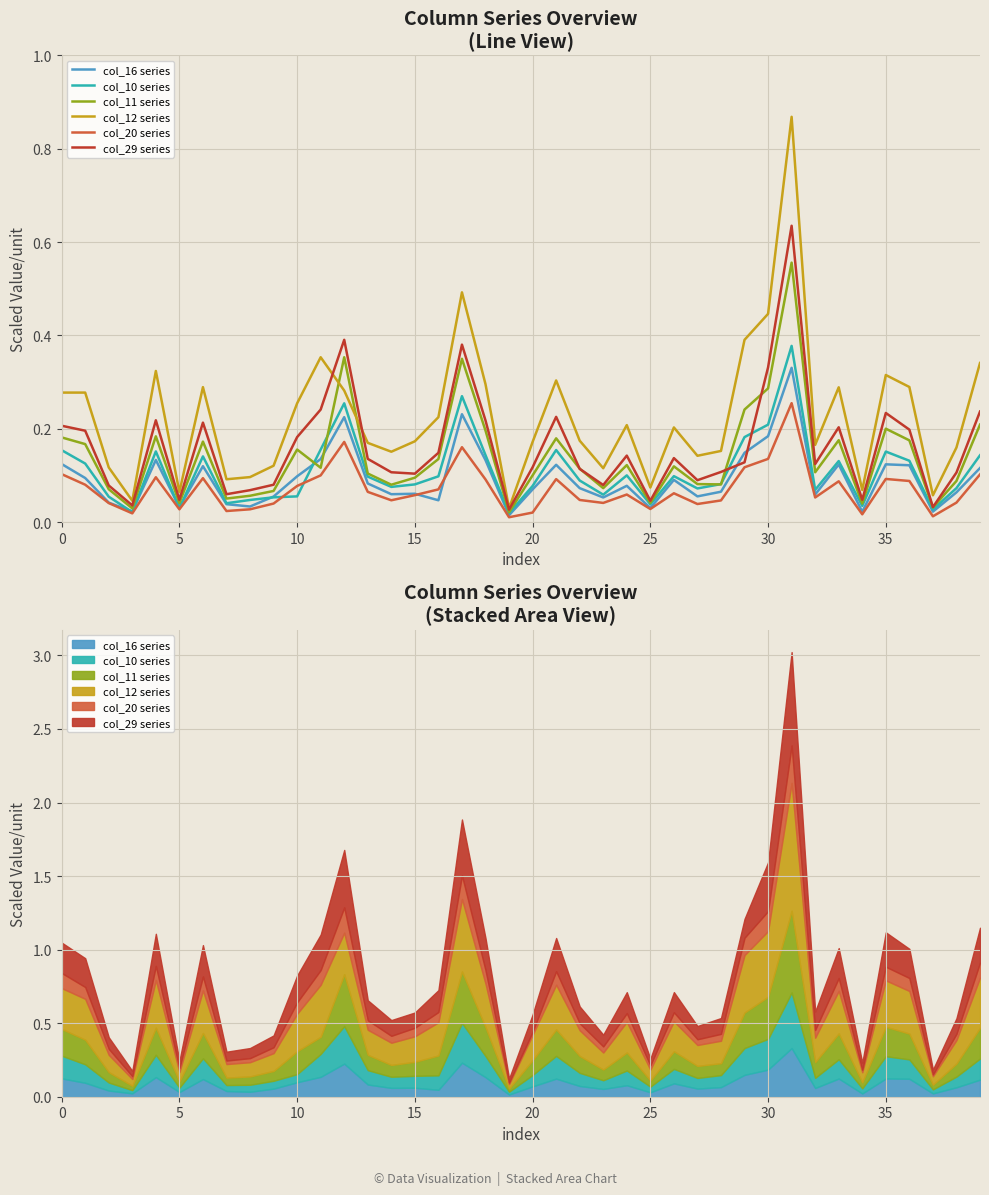

What is the average value of the col_20 series series?

0.1